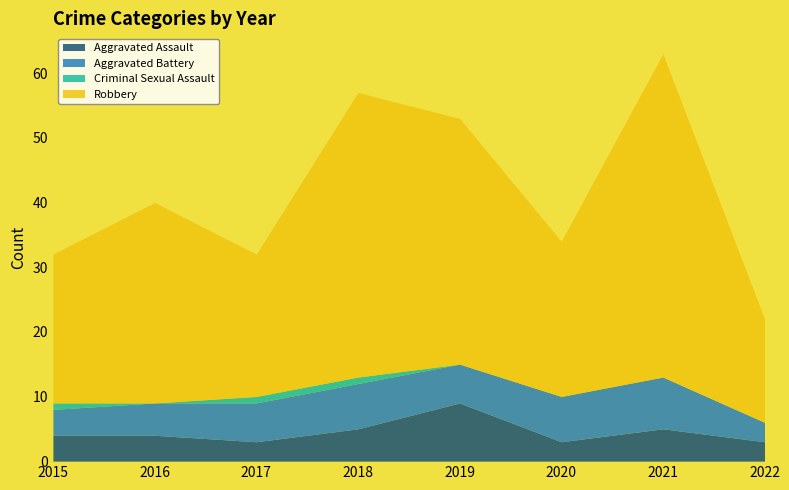

In Aggravated Assault, how many points are higher than both neighbors (excluding endpoints)?

2